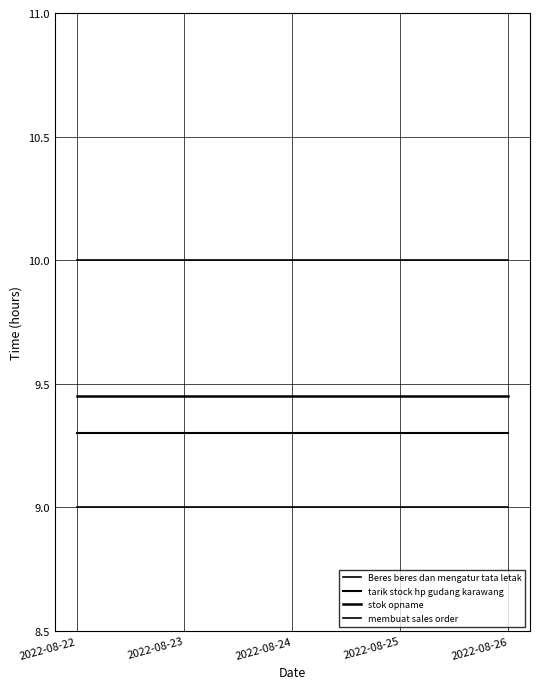

Does the chart have visible grid lines?

Yes